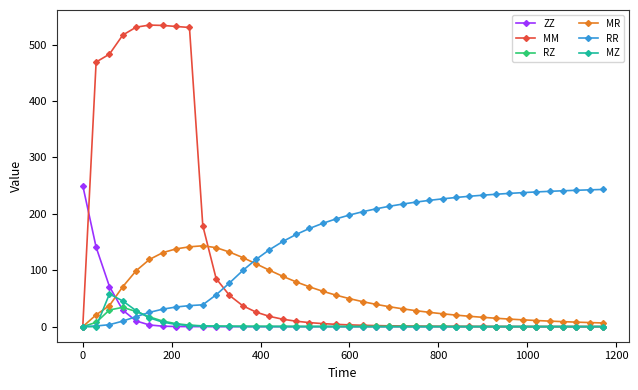

Which series has the largest total across all categories?

RR